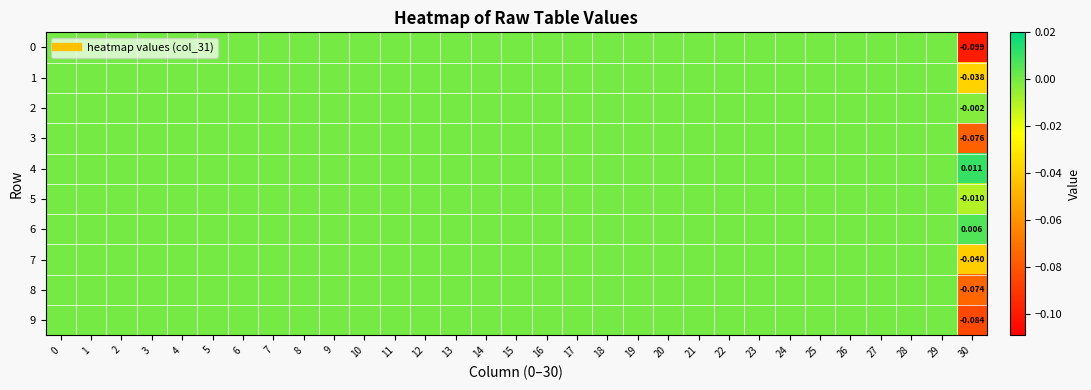

Count the row_5 values in the range 0 to 1.

30